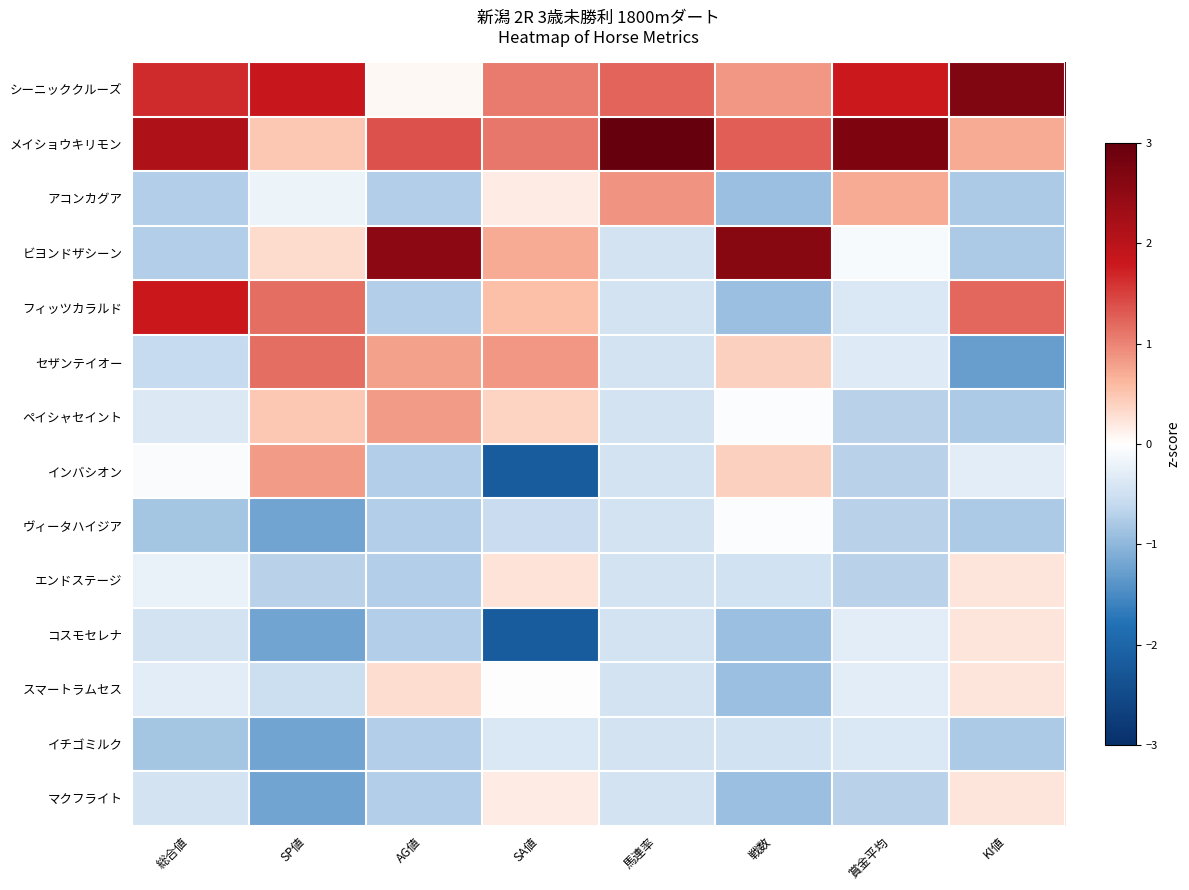

At how many categories does at least one series exceed -1?

8